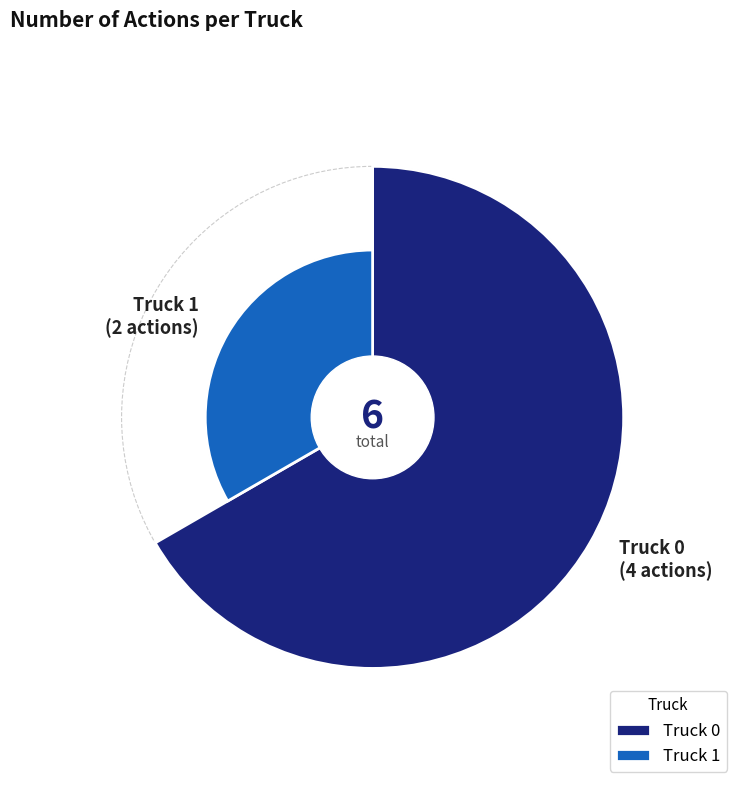

What is the largest slice in the pie chart?

Truck 0